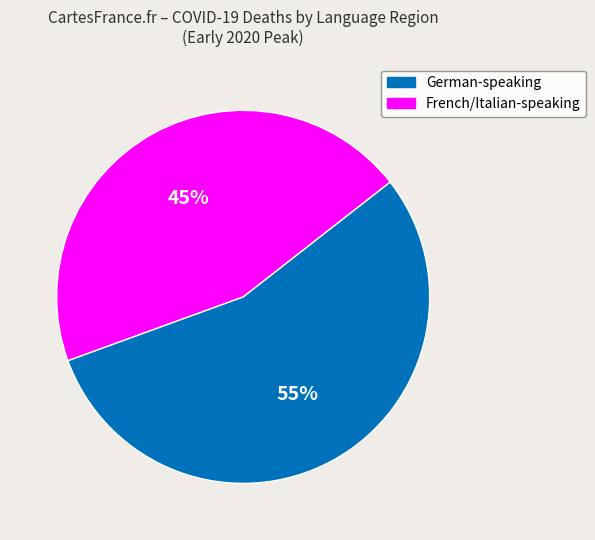

To the nearest percent, what is the difference between the largest and smallest slice percentages?

10%